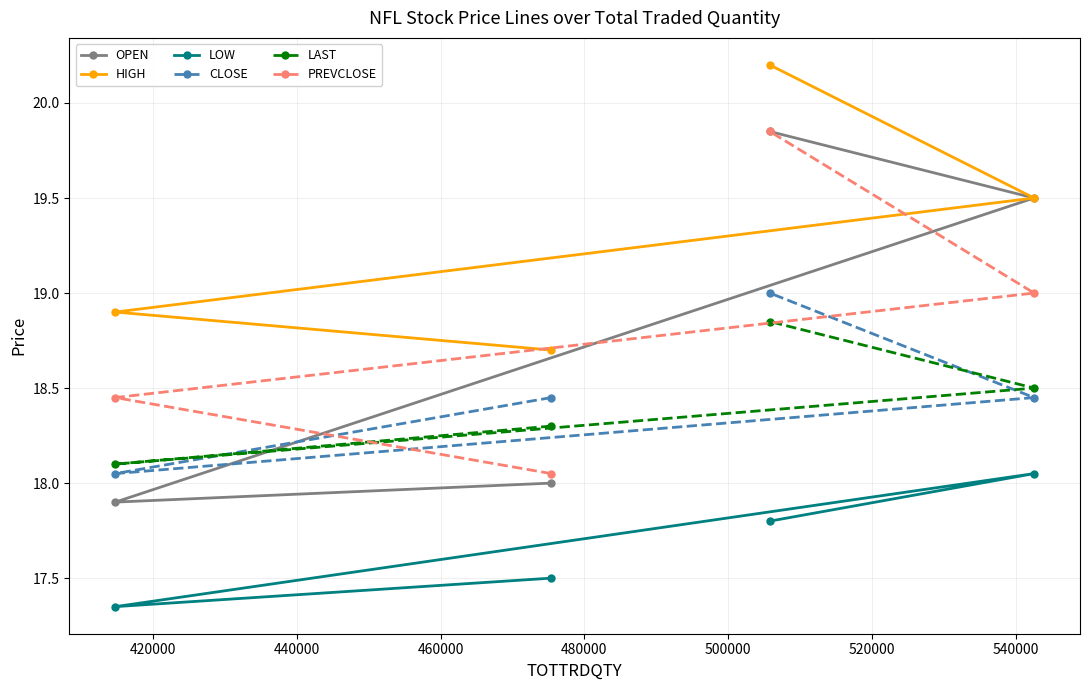

What are all the series names shown in the legend?

OPEN, HIGH, LOW, CLOSE, LAST, PREVCLOSE